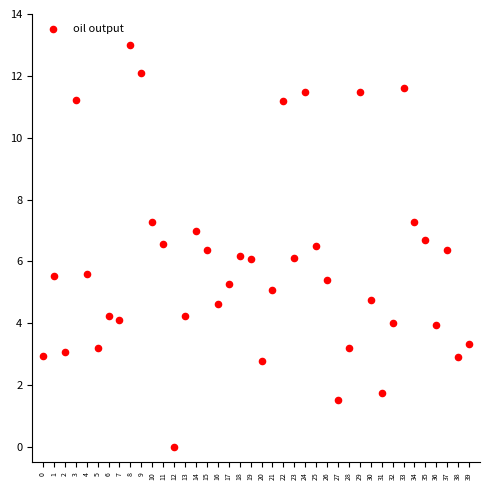

What is the range of Y values (max minus min)?

13.0